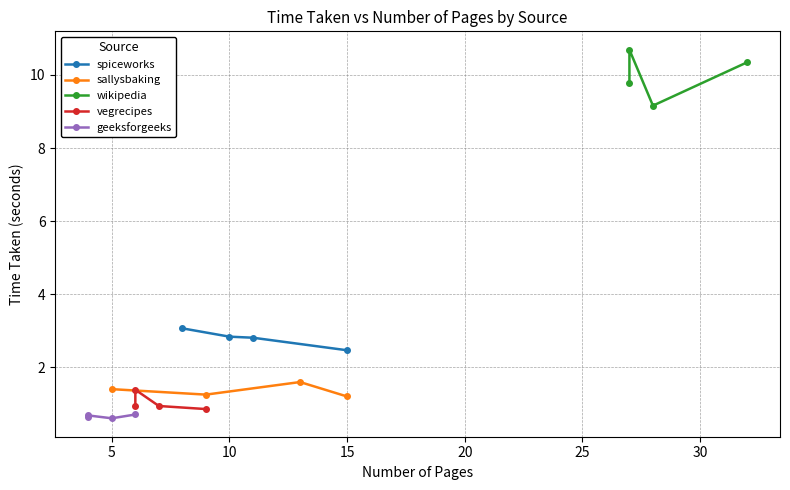

Where is spiceworks nearest to the value 2?

15